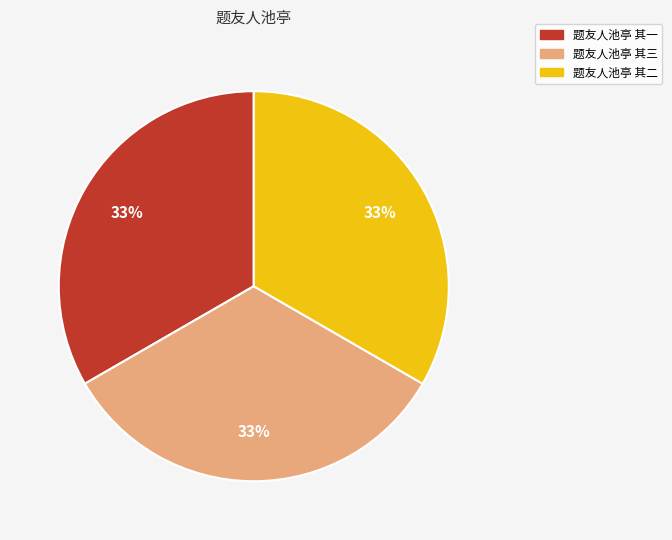

What is the ratio of the value at 题友人池亭 其一 to the value at 题友人池亭 其二?

1.0